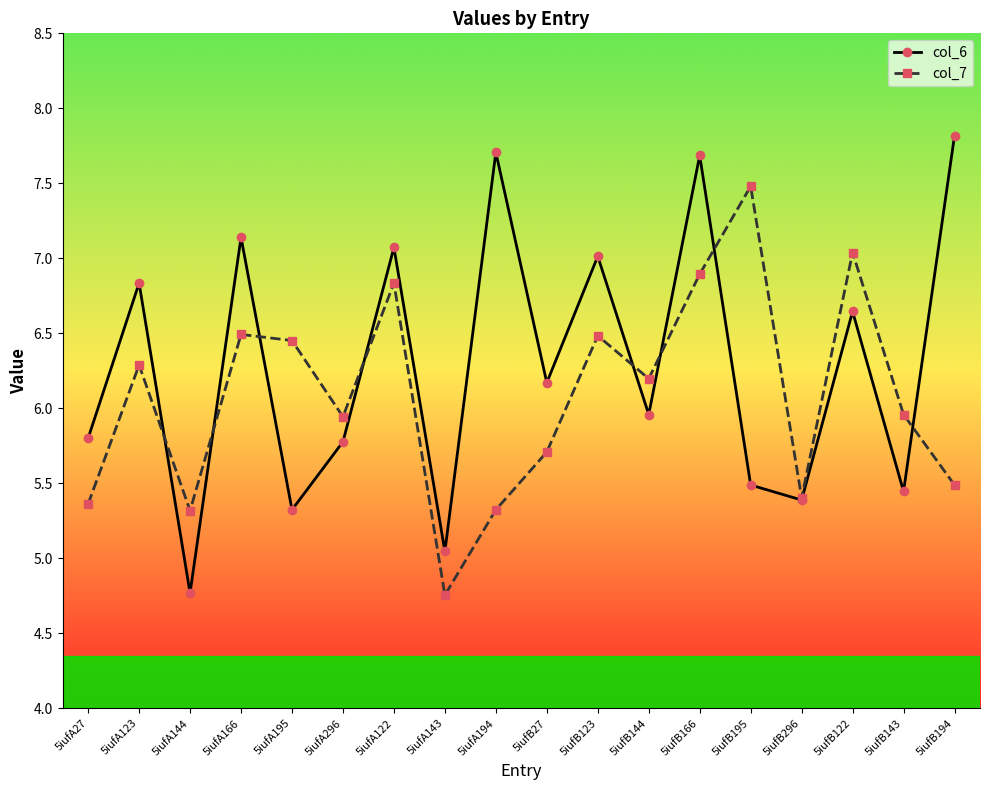

True or false: col_6 has more than 0 points higher than both neighbors.

True